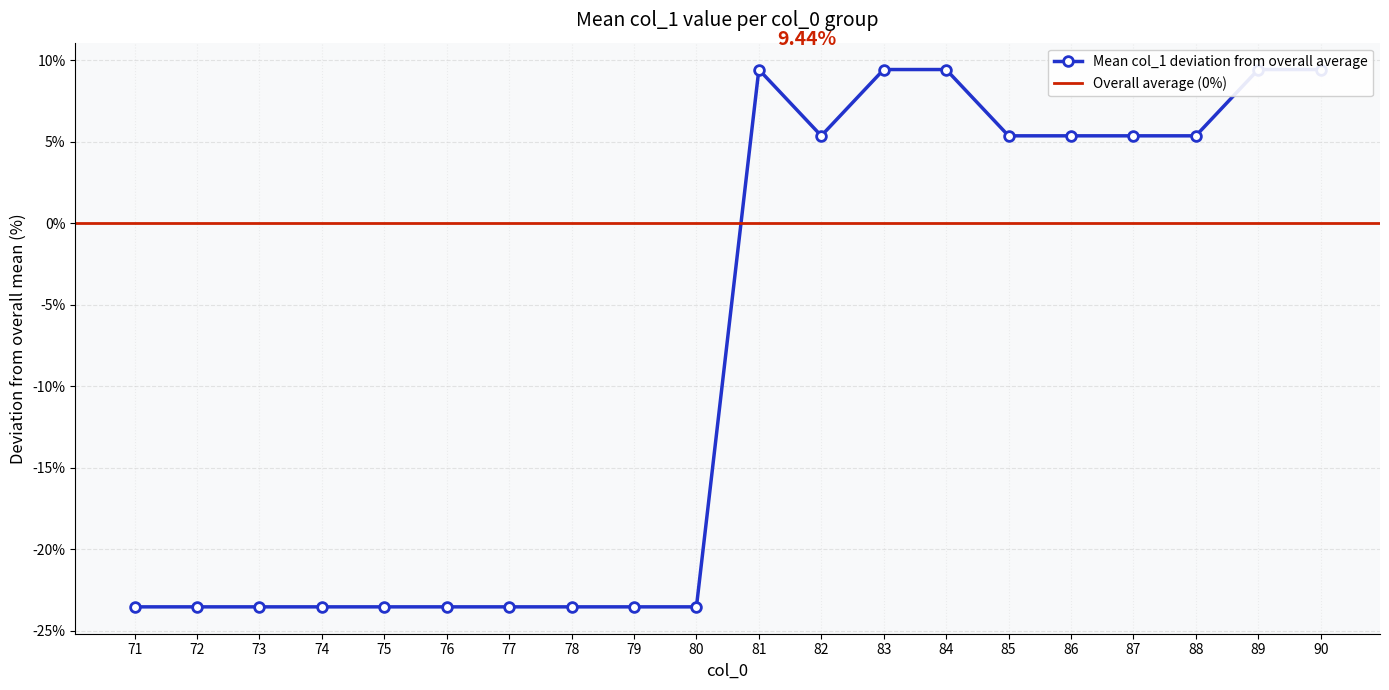

At which label does the data first exceed 5?

81